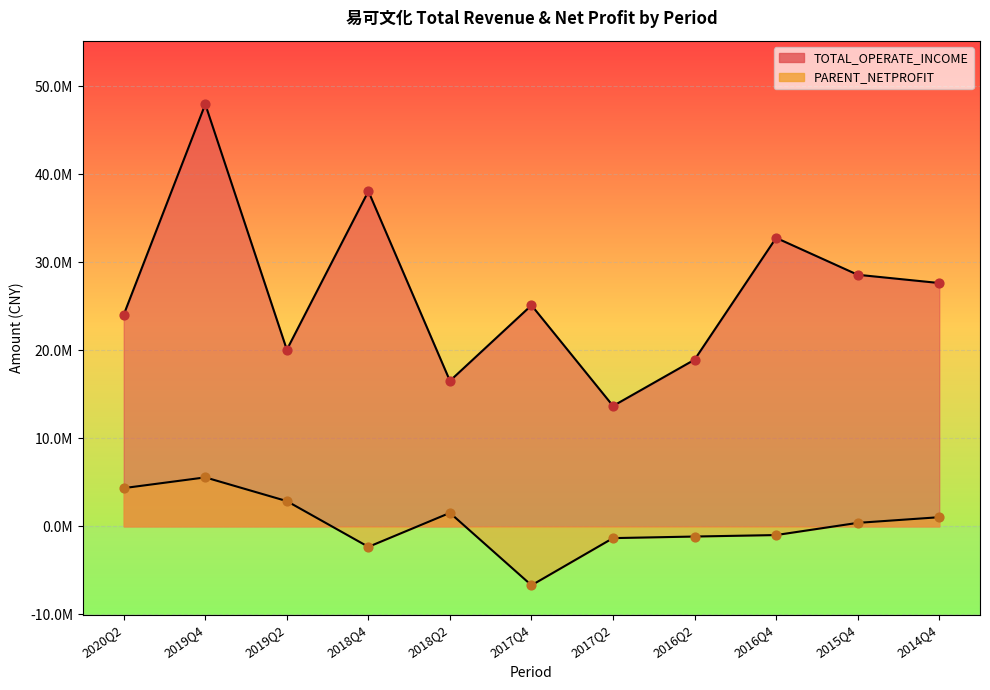

Which series has the largest total across all categories?

TOTAL_OPERATE_INCOME